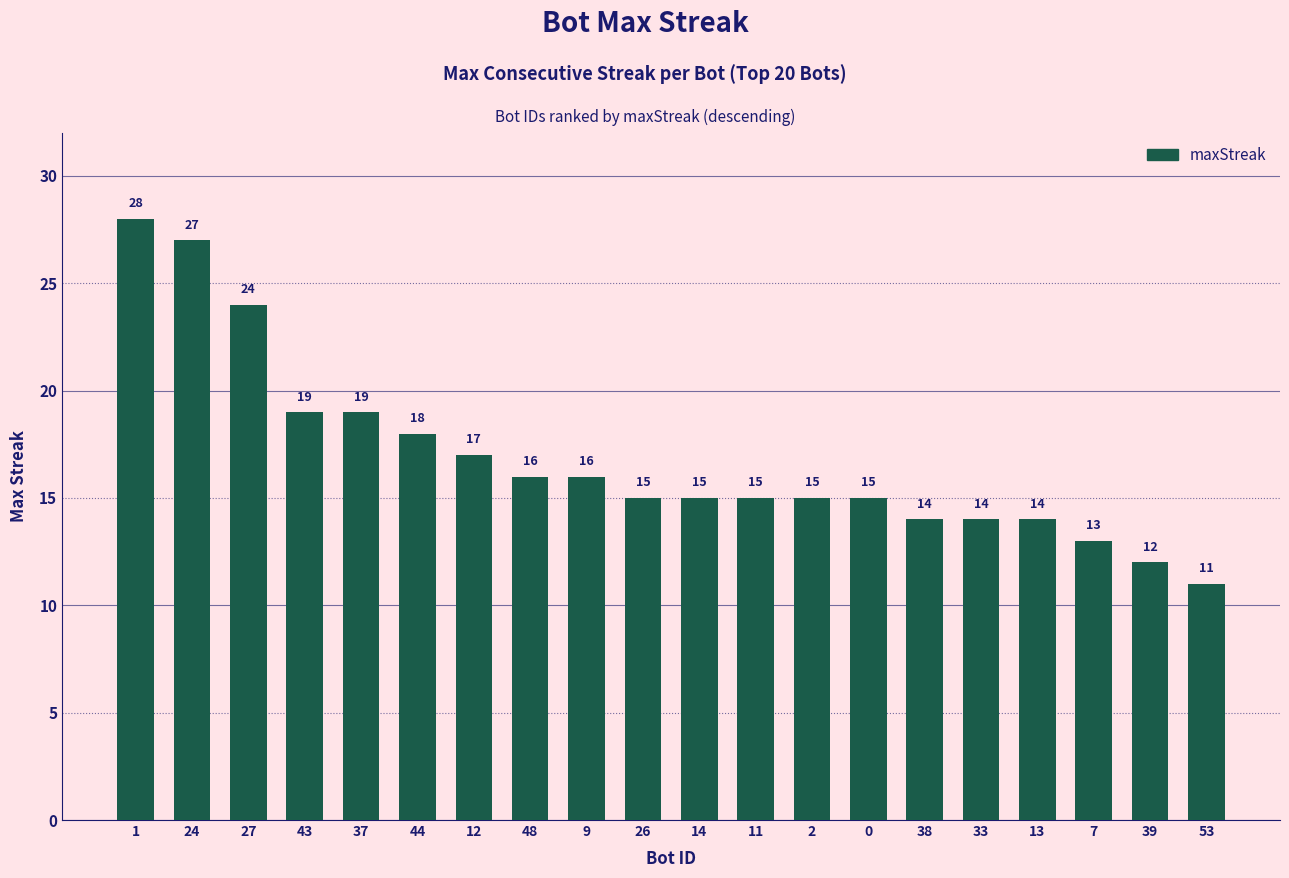

Which category has the lowest value across all series?

53